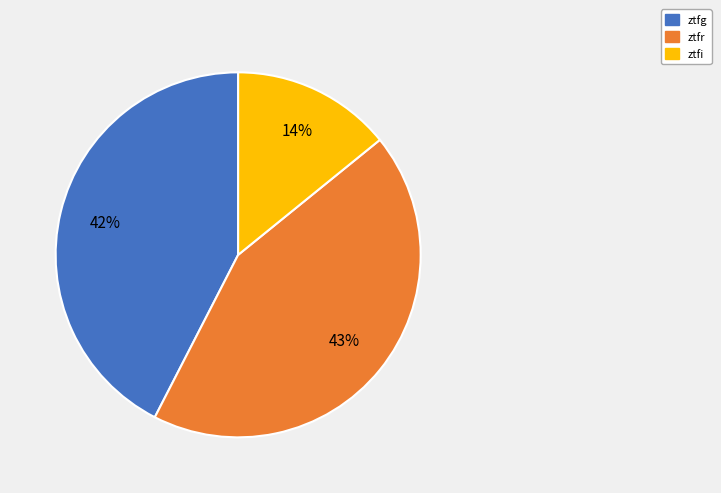

Between ztfi and ztfg, which is larger?

ztfg